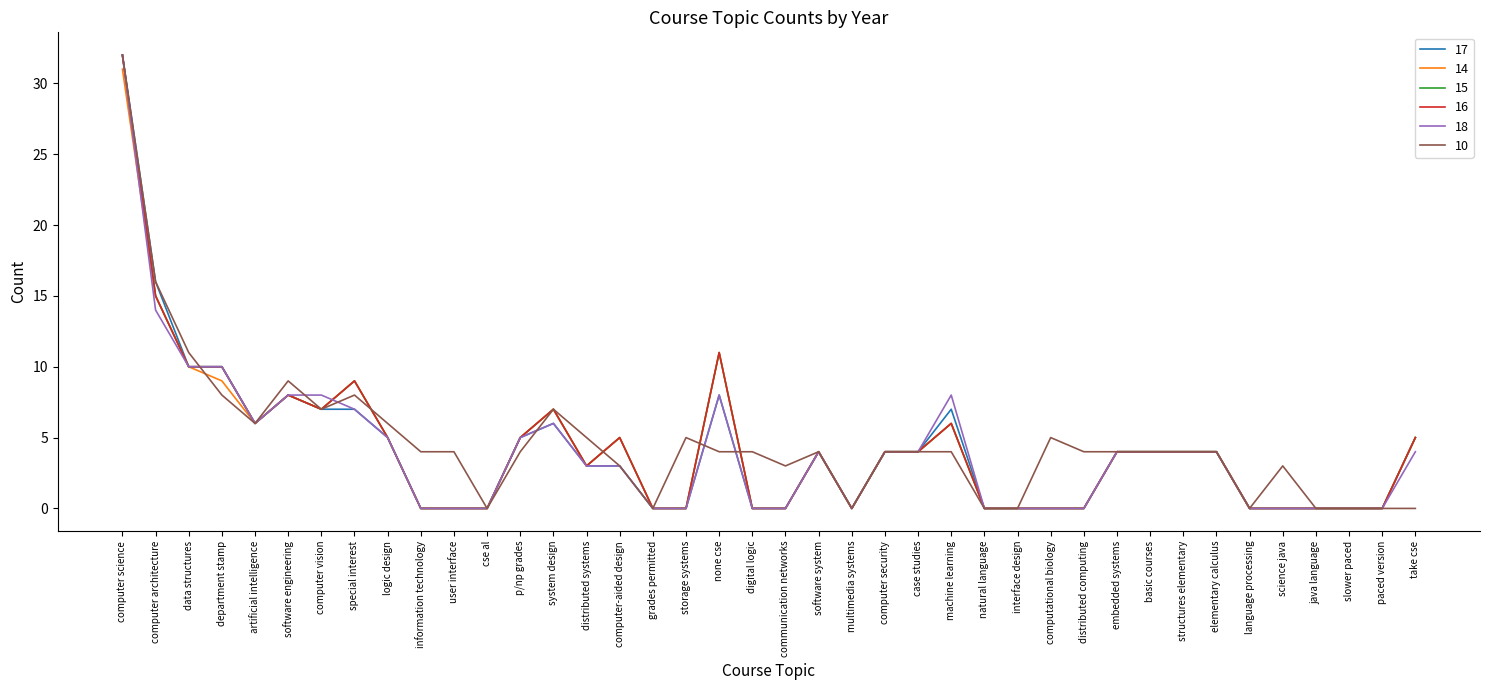

Does the chart display data point markers on the line(s)?

No